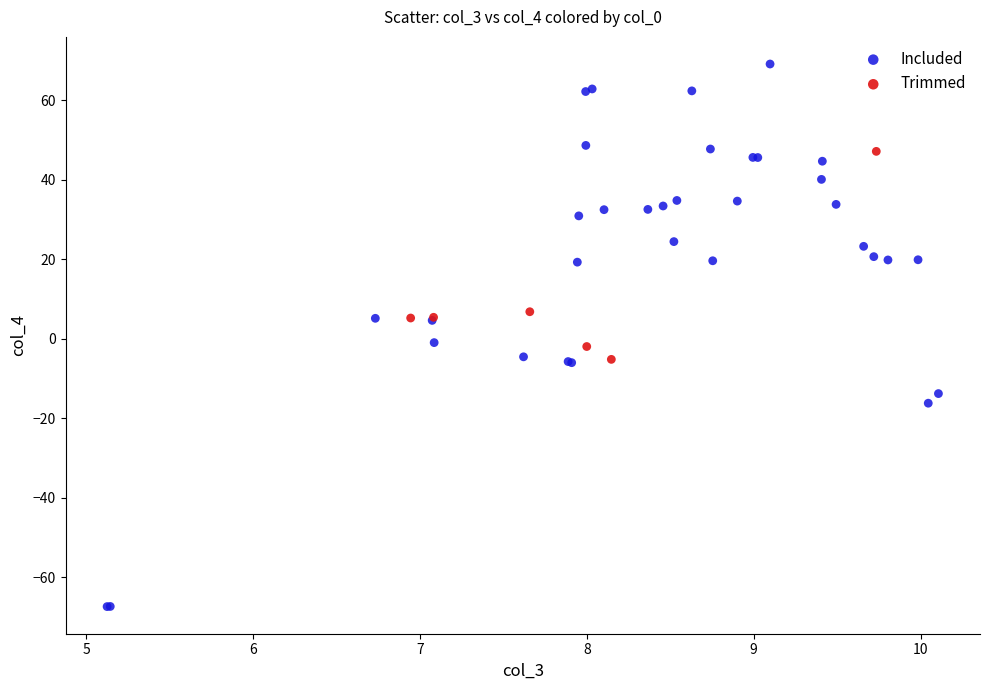

Which series has the largest Y range (max minus min)?

Included